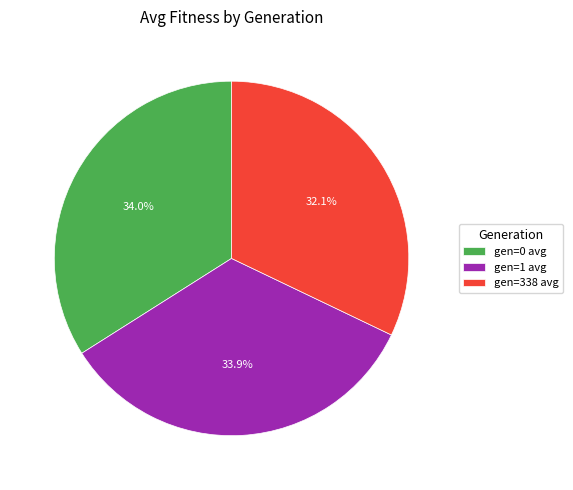

What percentage is the gen=1 avg slice, to the nearest percent?

34%